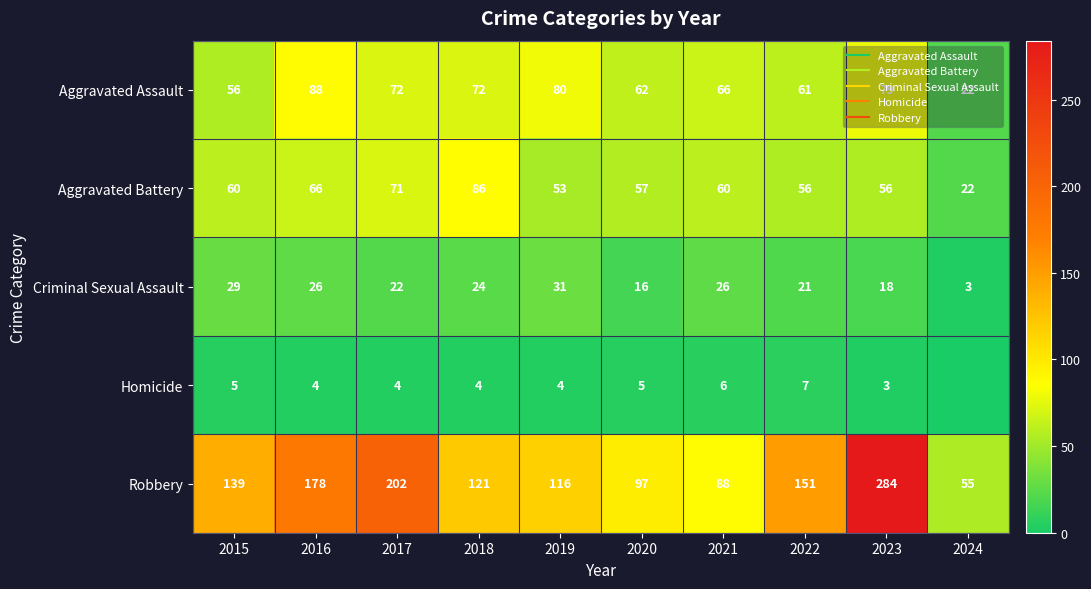

At how many categories does at least one series exceed 99?

7